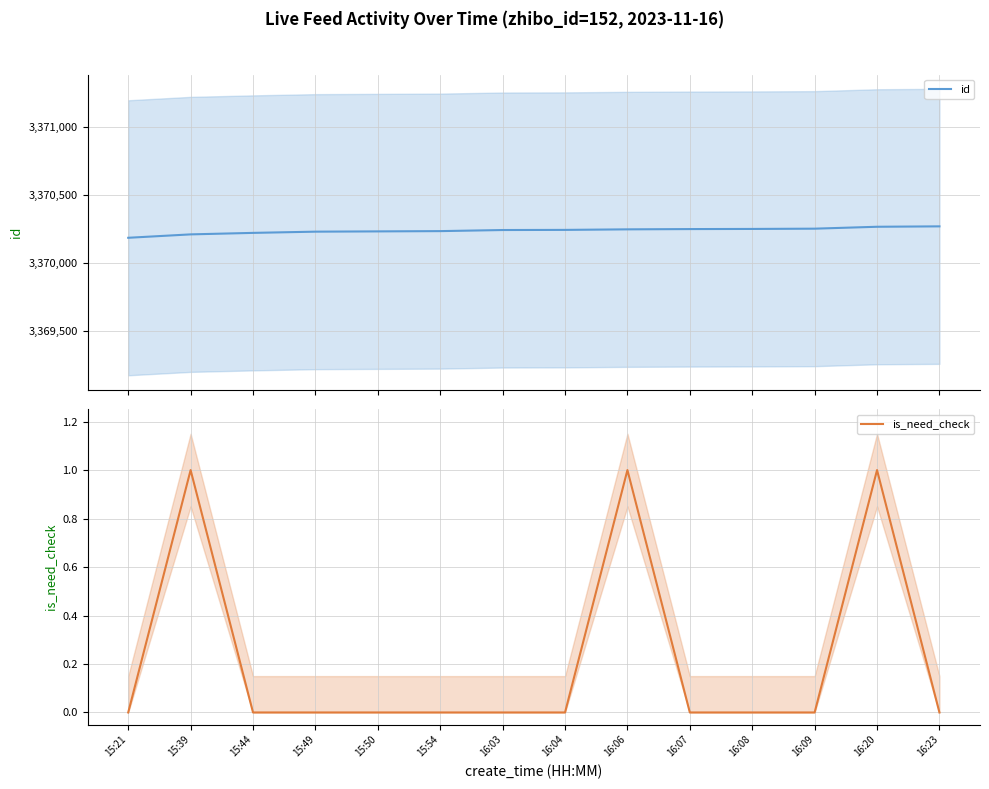

Is it true that id equals 3370244 at 16:04?

True